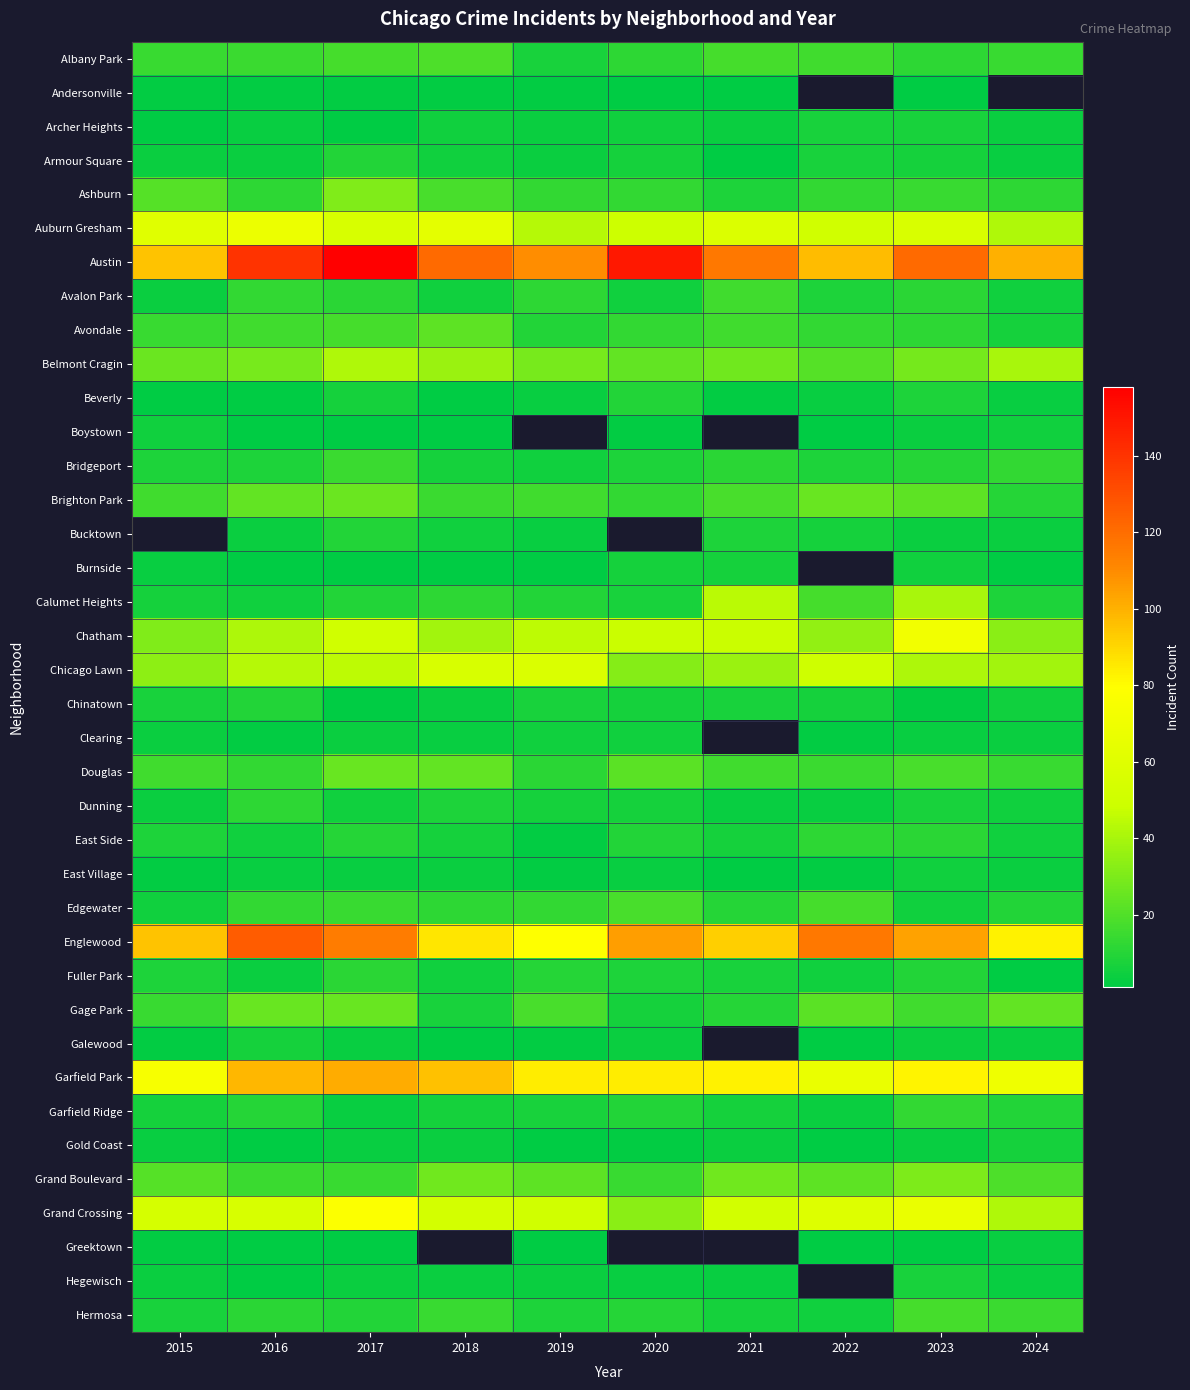

What is the greatest value displayed?

158.0